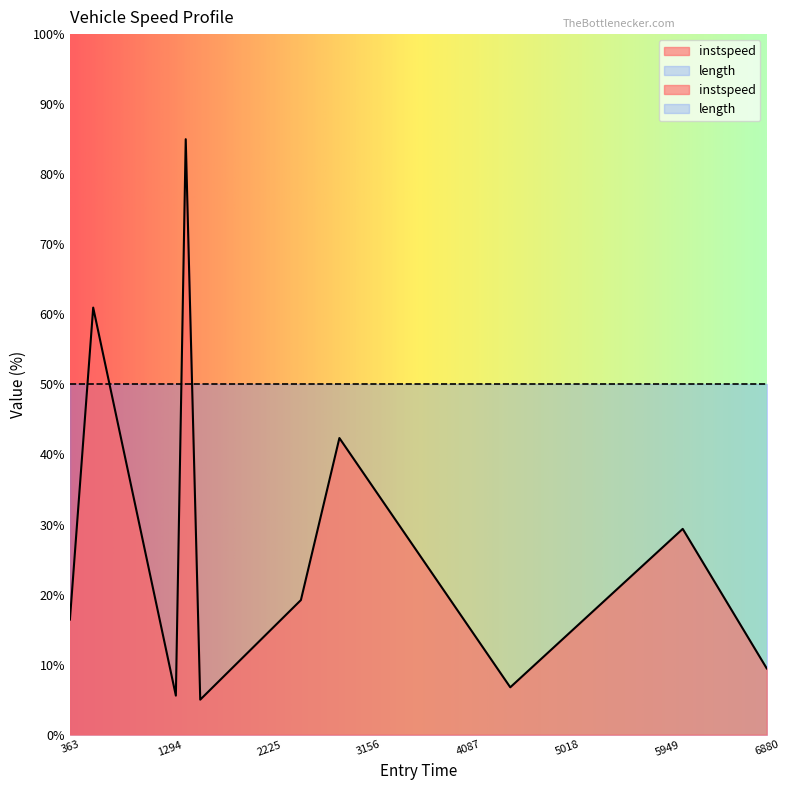

Does the chart have visible grid lines?

No